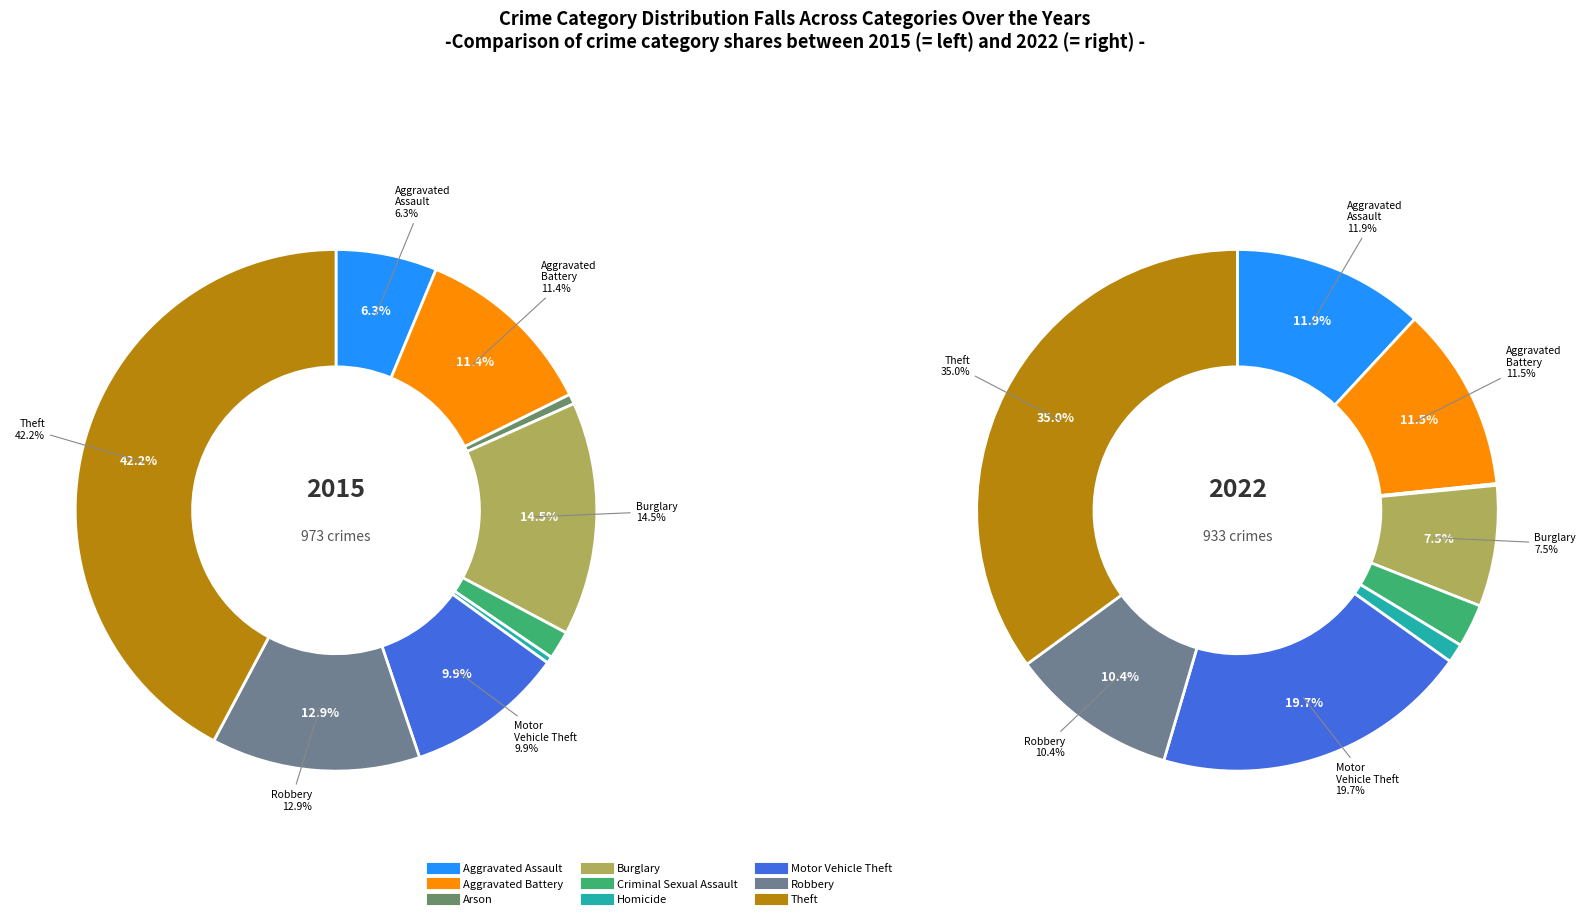

Does any single category account for the majority?

No